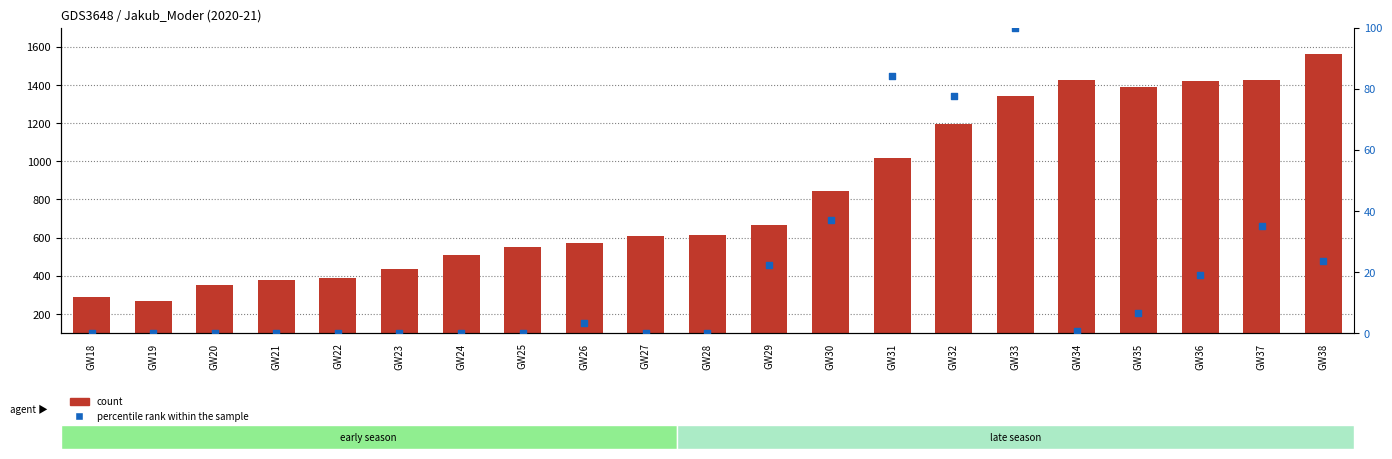

Which series has the largest total across all categories?

count